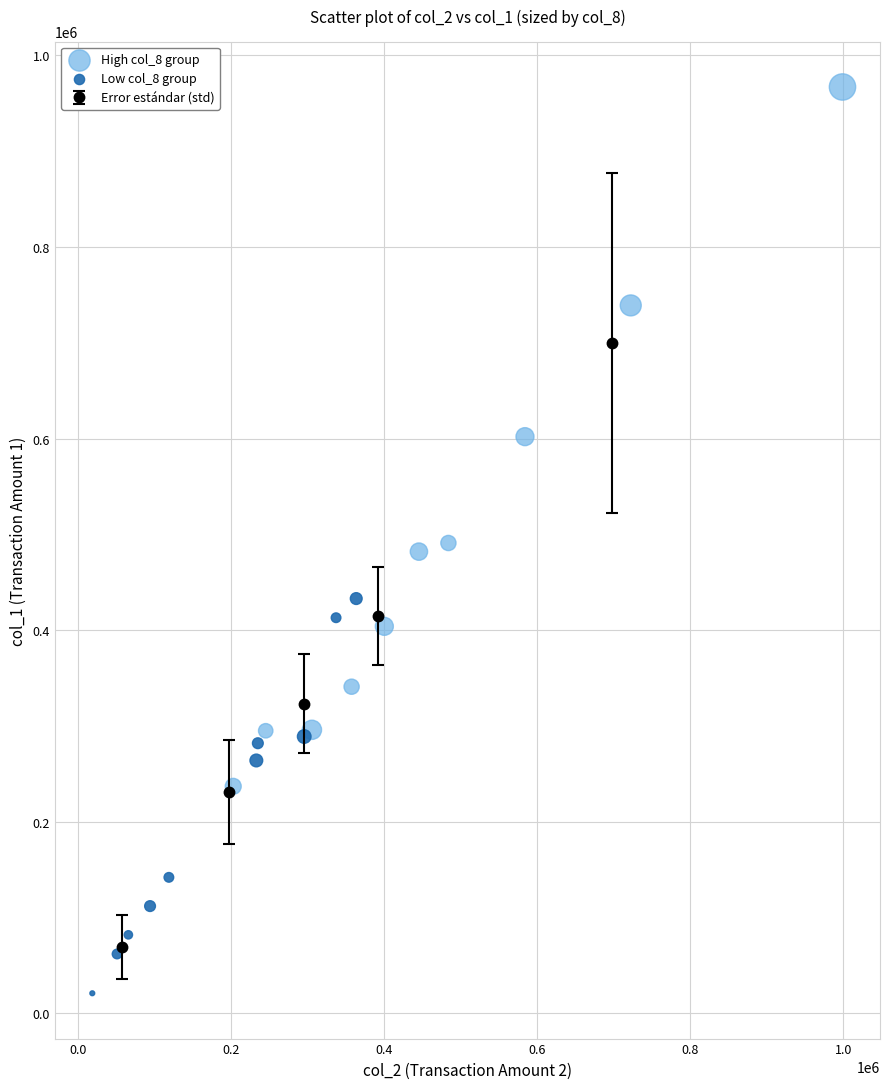

Which series contains the lowest Y value?

Low col_8 group